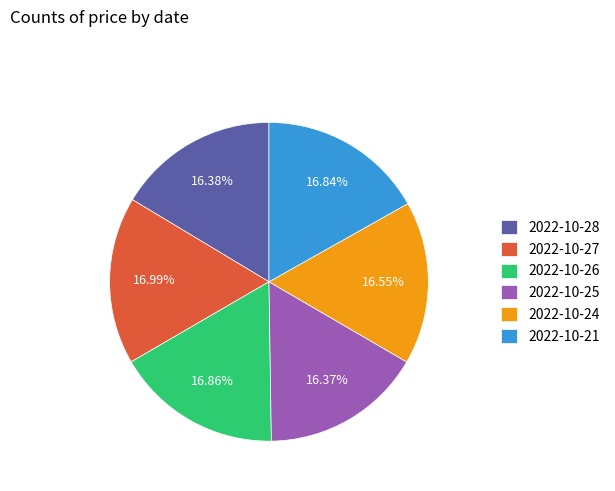

To the nearest percent, what is the combined percentage of 2022-10-28 and 2022-10-21?

33%